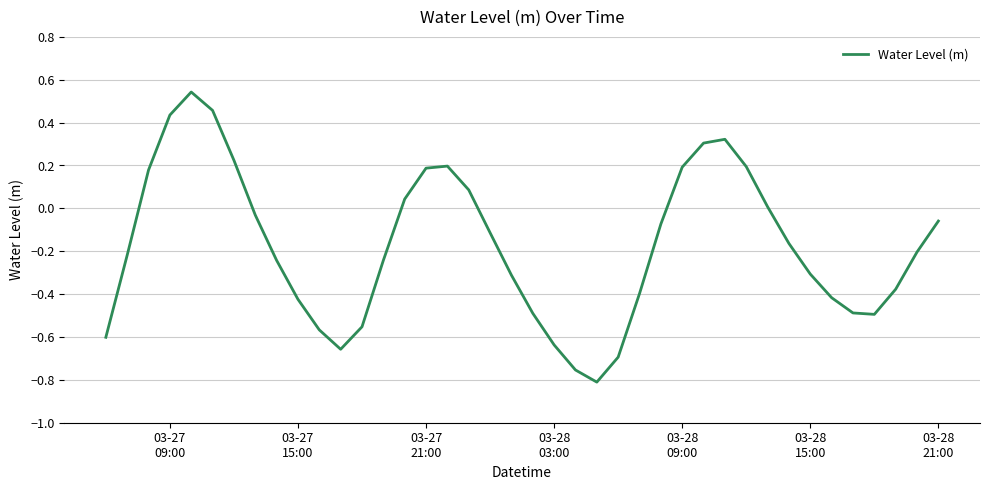

What is the difference between the maximum and minimum values?

1.4